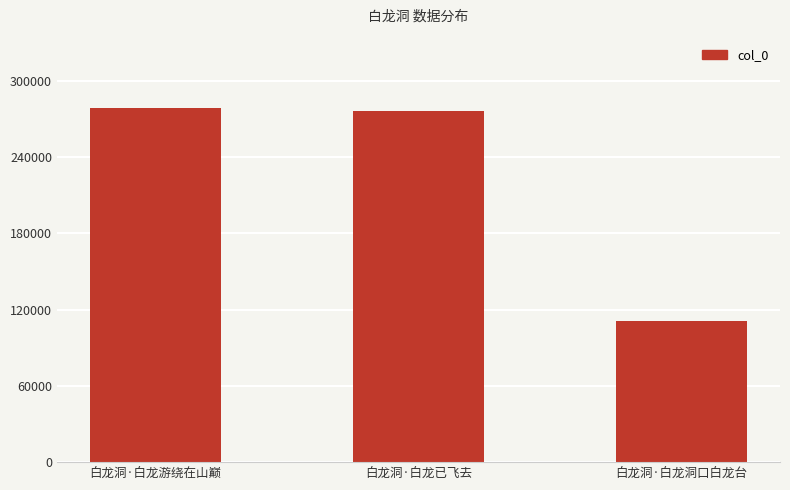

What is the sum of the values at 白龙洞·白龙游绕在山巅 and 白龙洞·白龙洞口白龙台?

389476